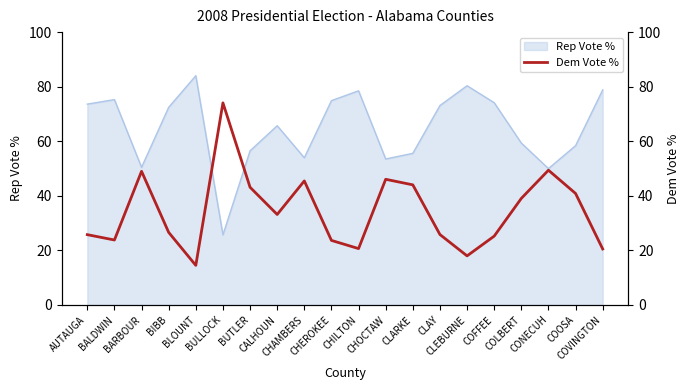

What is the highest value of the Rep Vote % series?

84.0